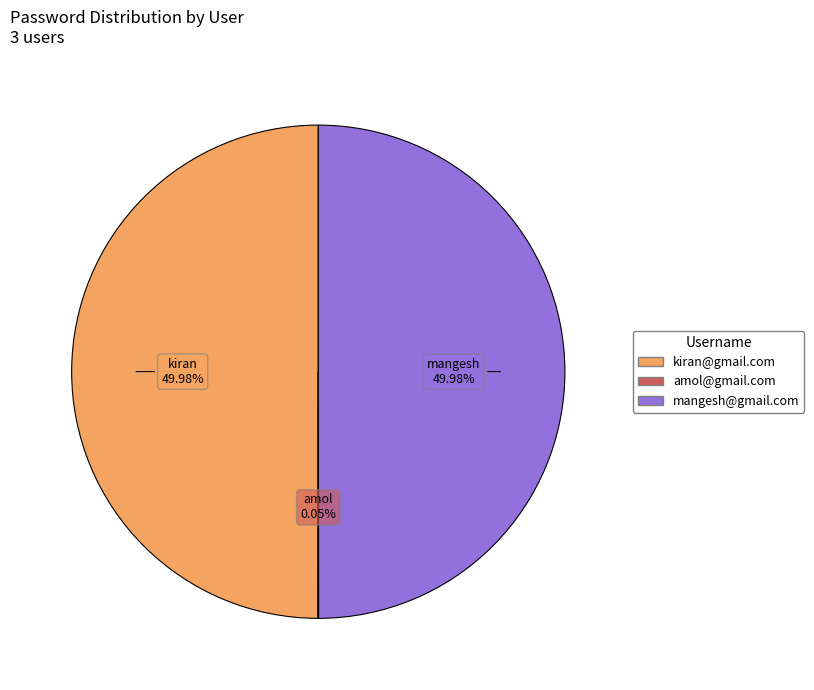

How much of the chart is everything except kiran@gmail.com?

50.0%